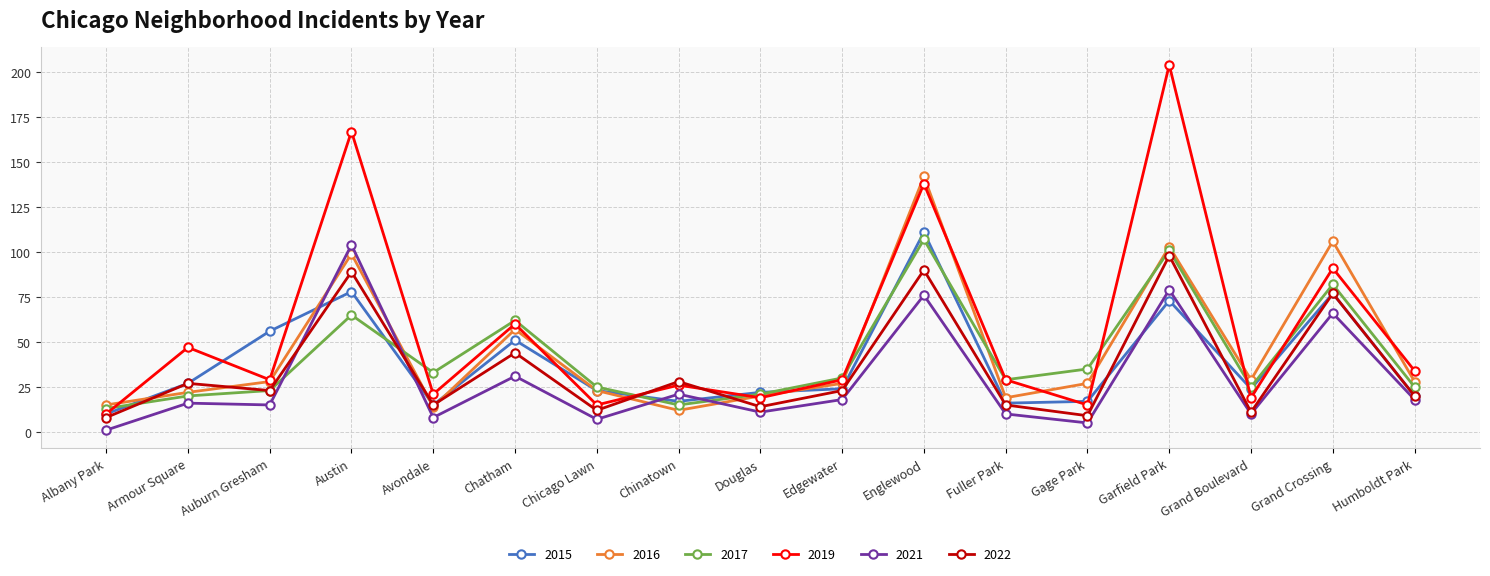

Between which two adjacent categories do 2021 and 2022 first intersect?

Auburn Gresham and Austin